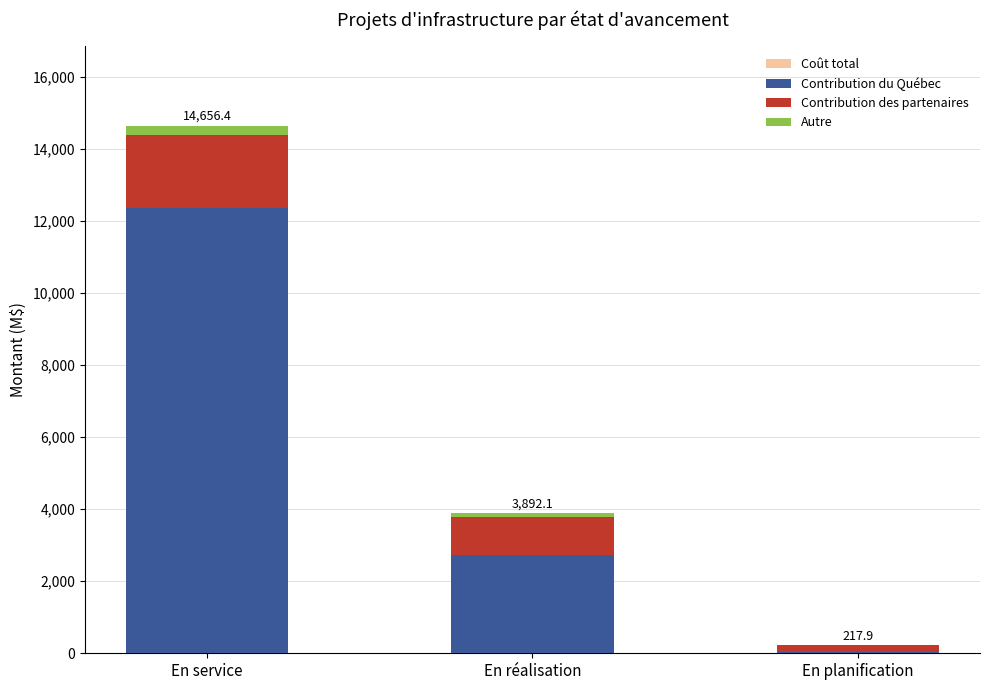

What is the sum of the Contribution du Québec values at En planification and En réalisation?

2768.1